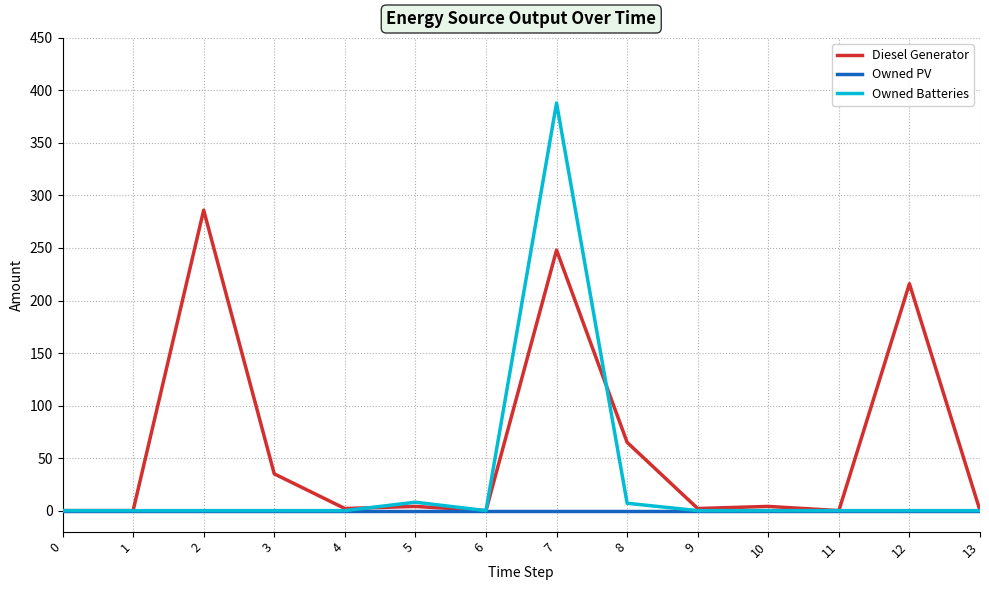

The value of Owned PV at 7 is 0. True or false?

True